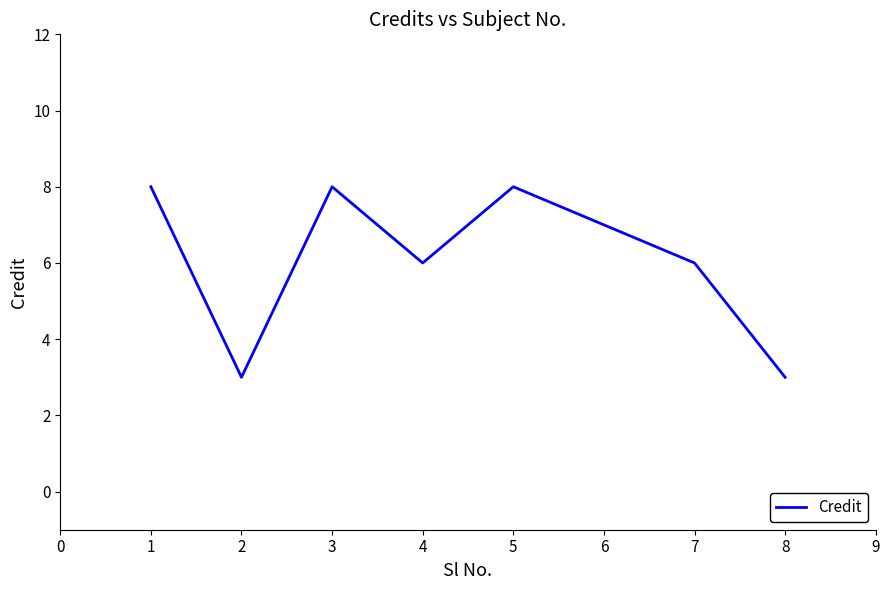

What is the difference between the maximum and second lowest values?

5